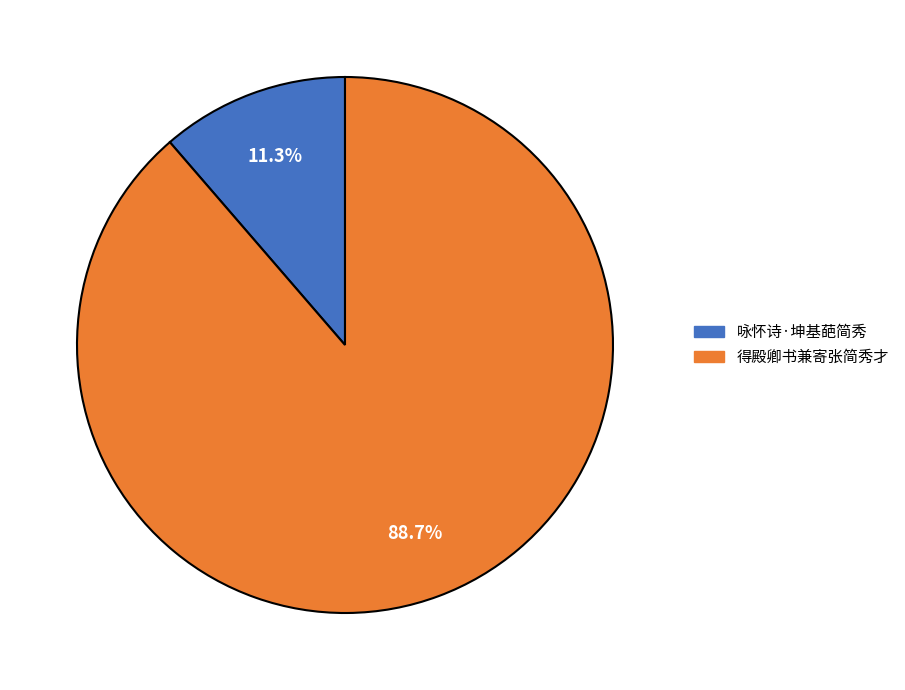

Does 得殿卿书兼寄张简秀才 account for over 50% of the chart?

Yes